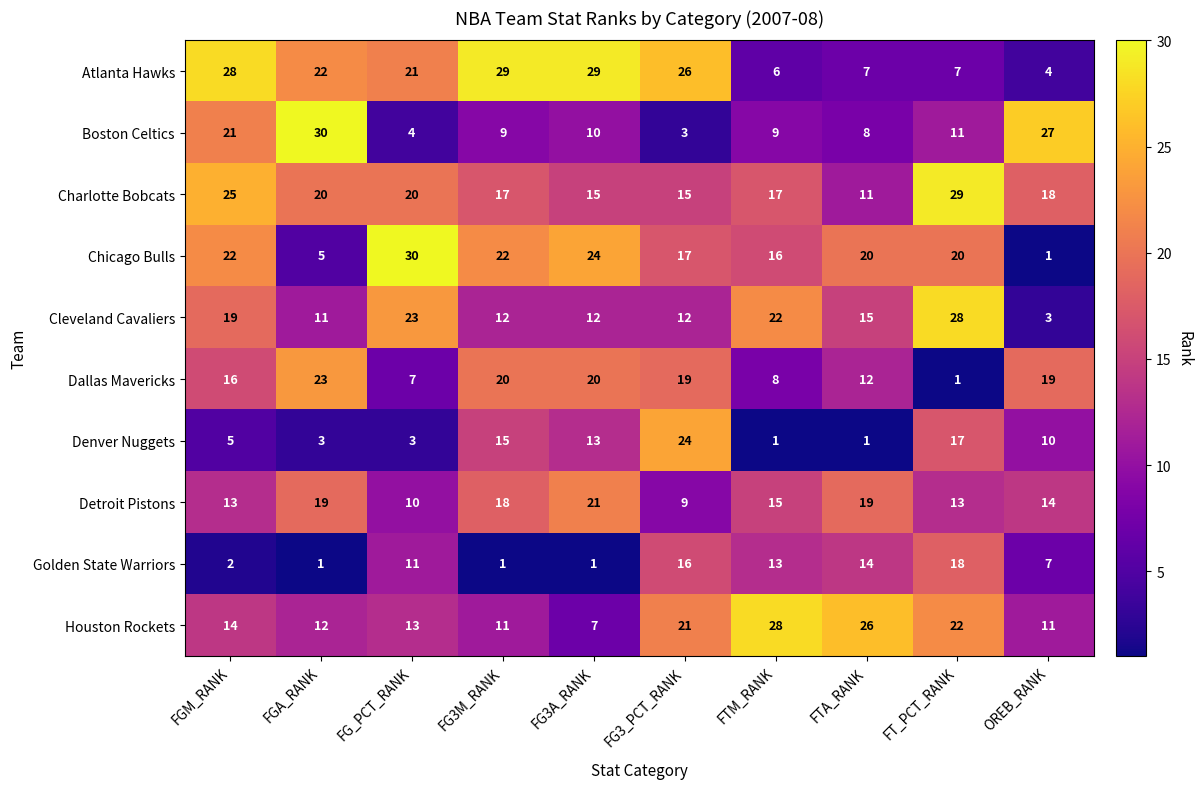

What is the difference between the maximum and minimum values in the Cleveland Cavaliers series?

25